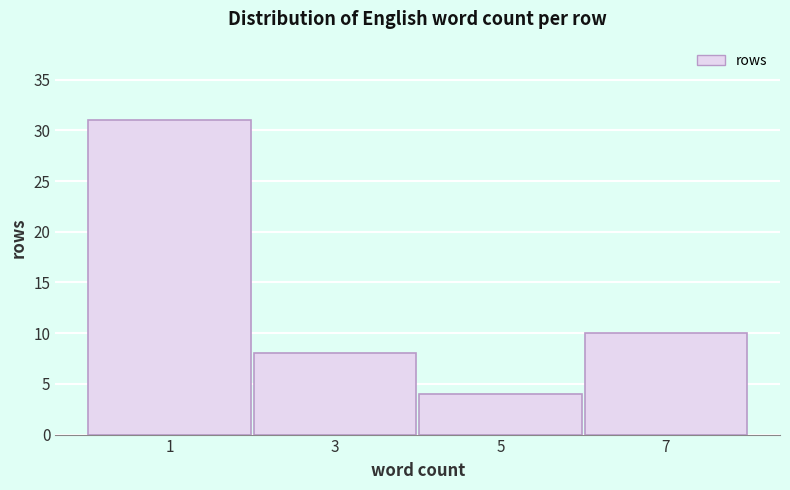

Reading left to right, list all the values displayed in this chart.

1=31	3=8	5=4	7=10